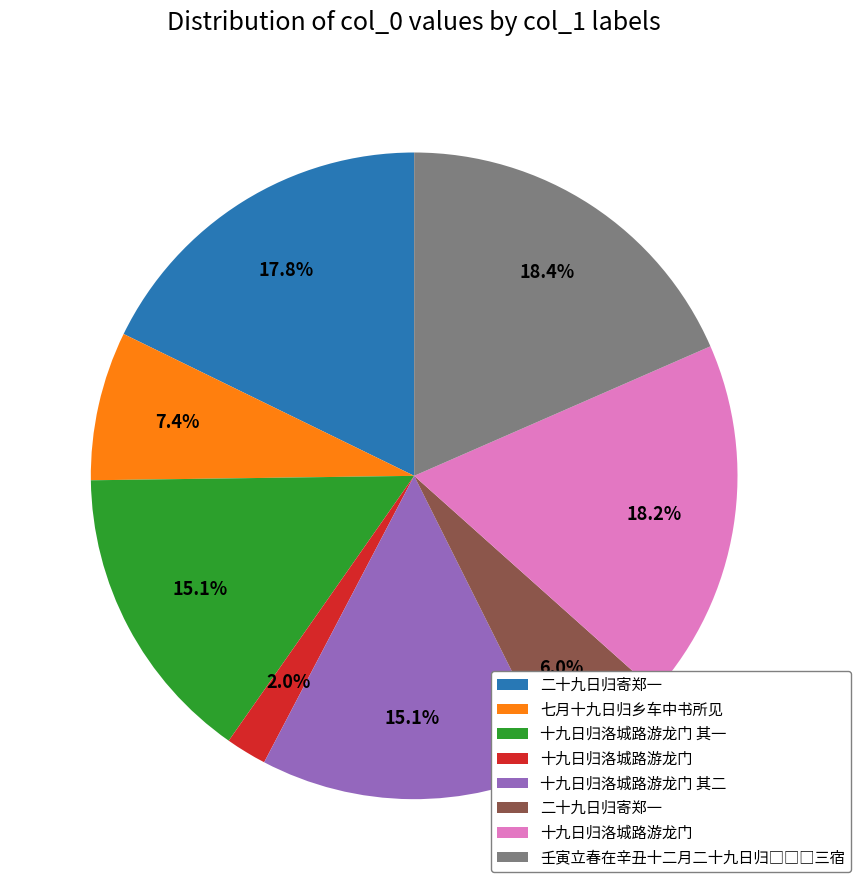

Is there any slice that represents more than half of the pie?

No